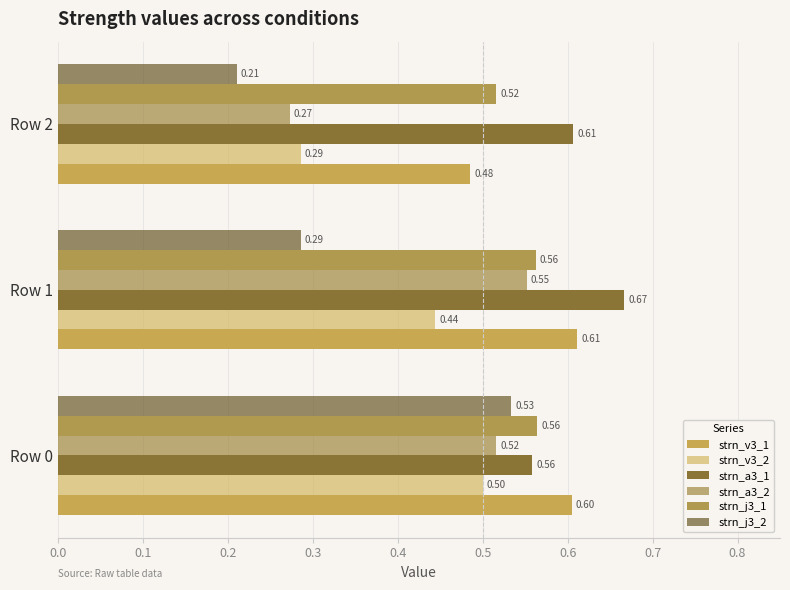

What are all the series names shown in the legend?

strn_v3_1, strn_v3_2, strn_a3_1, strn_a3_2, strn_j3_1, strn_j3_2